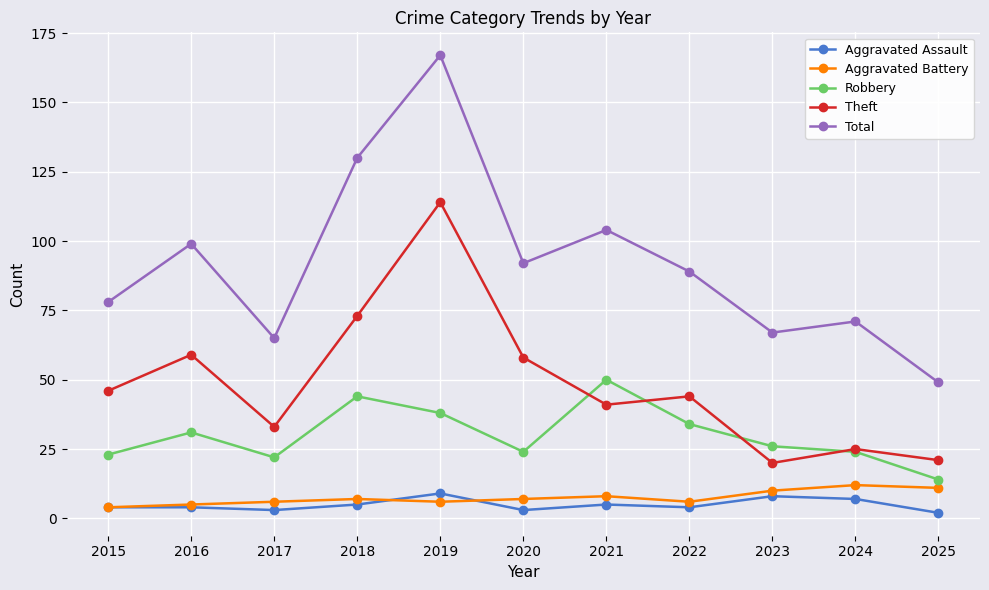

What is the total value across all series at 2024?

139